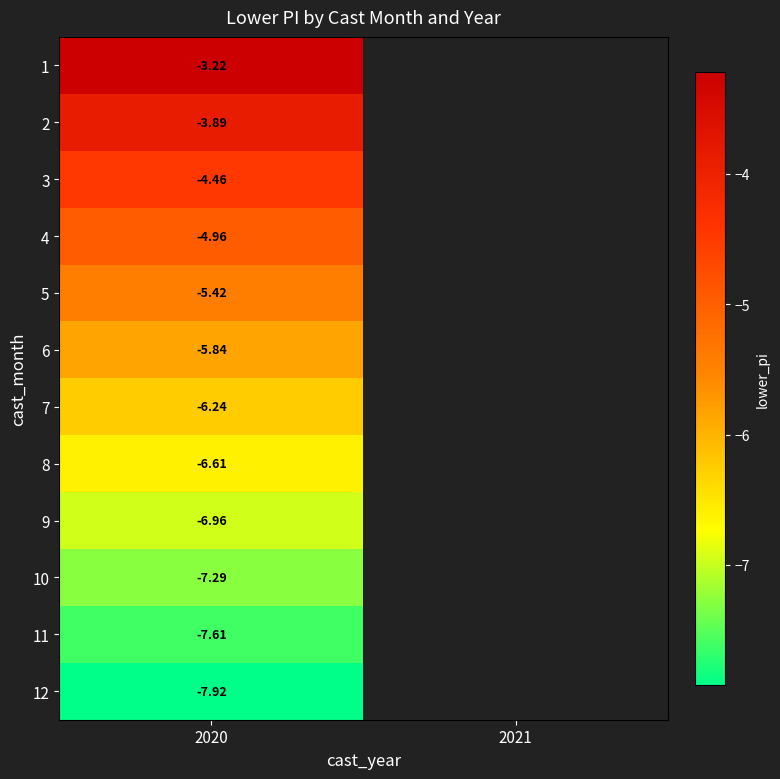

Is the value of 3 at 2020 greater than the value of 10 at 2020?

Yes